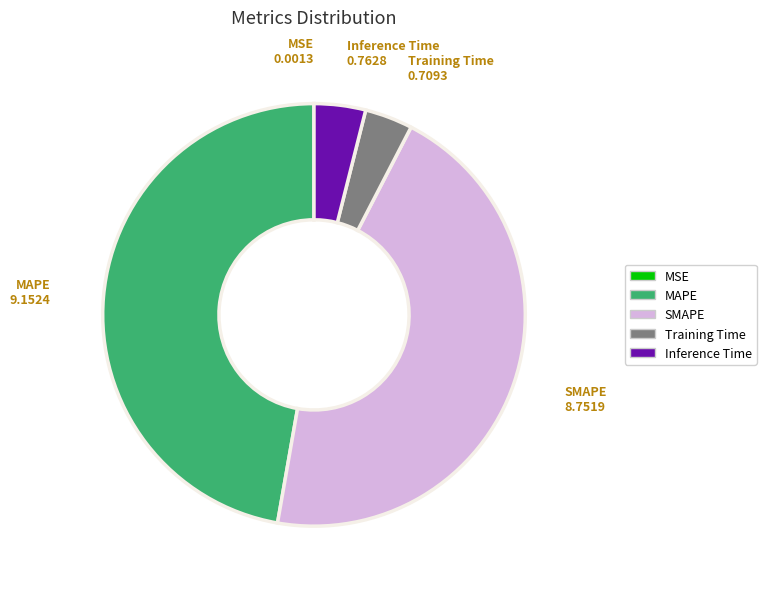

True or false: MAPE accounts for 35% of the total.

False